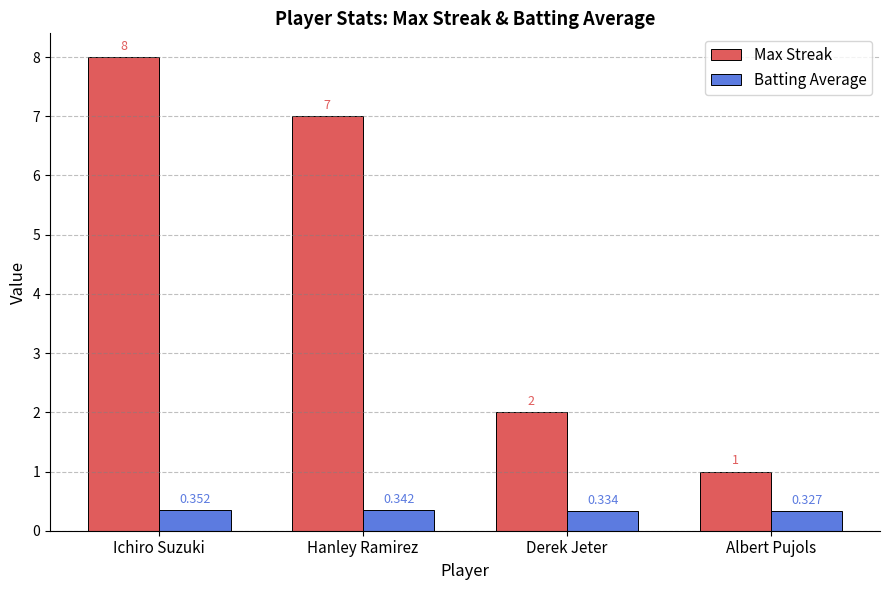

Which category has the lowest value in the Batting Average series?

Albert Pujols